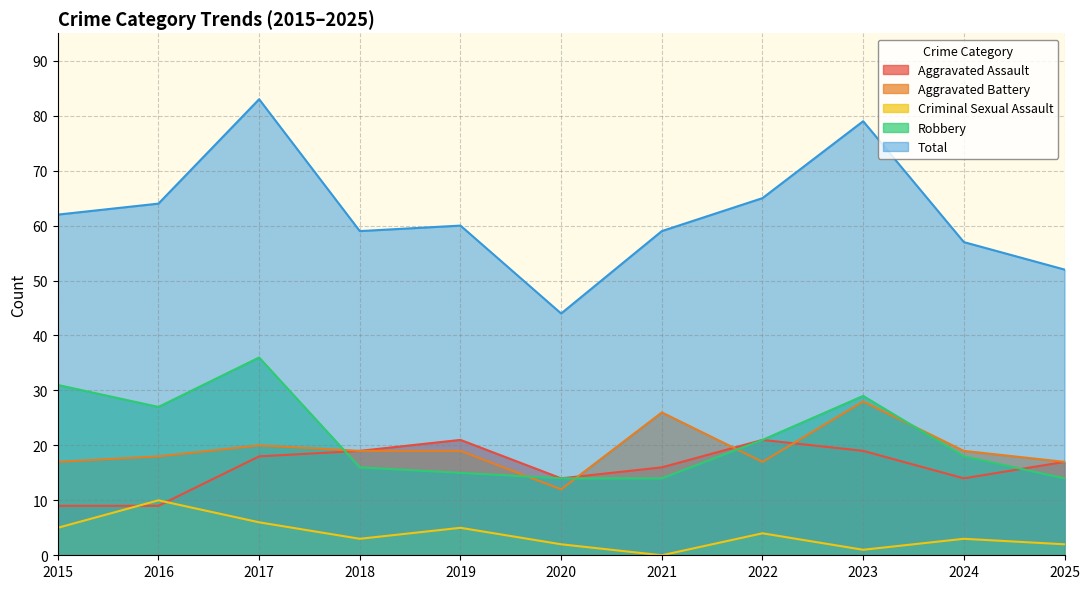

How many times do Aggravated Assault and Aggravated Battery cross each other?

3